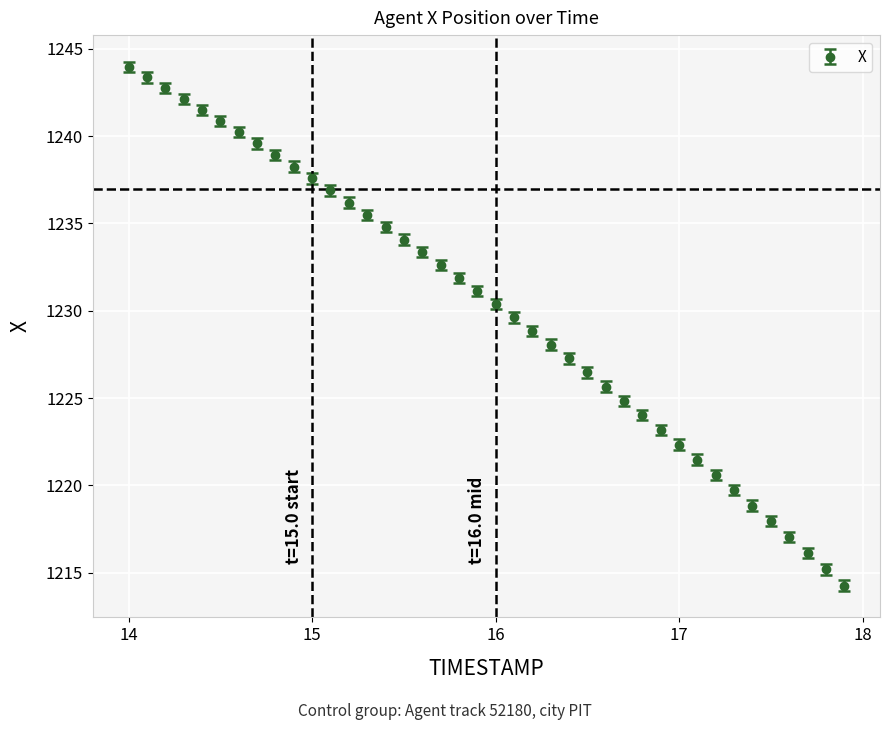

What is the value of the 30th point from the left?

1223.2